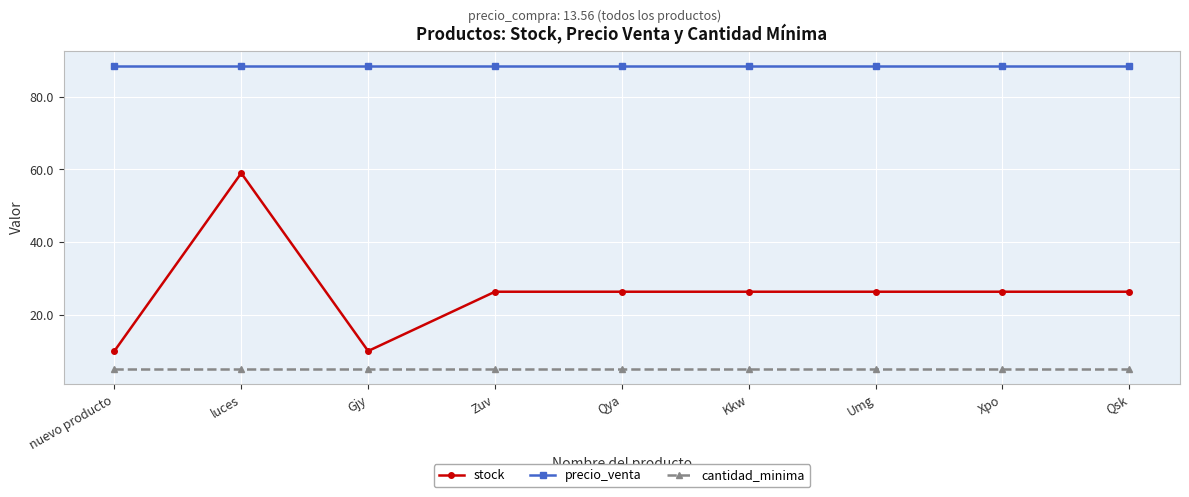

What is the average value of the cantidad_minima series?

5.0